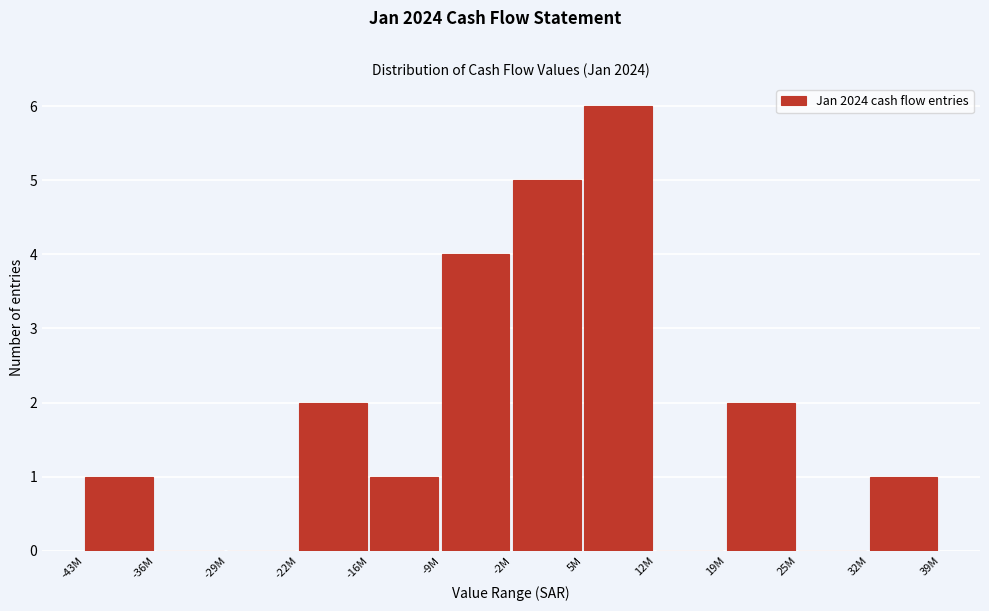

Reading left to right, list all the values displayed in this chart.

-43M=1	-36M=0	-29M=0	-22M=2	-16M=1	-9M=4	-2M=5	5M=6	12M=0	19M=2	25M=0	32M=1